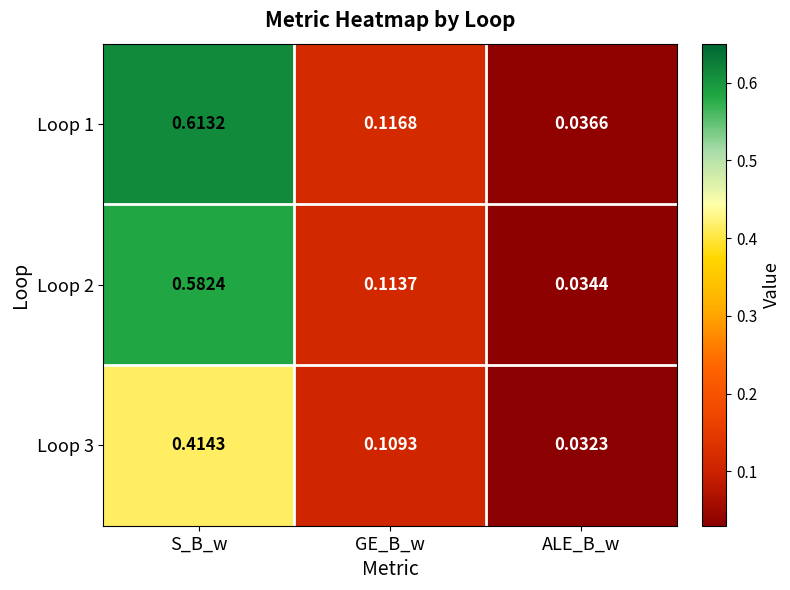

What is the spread (max minus min) of values at S_B_w?

0.2